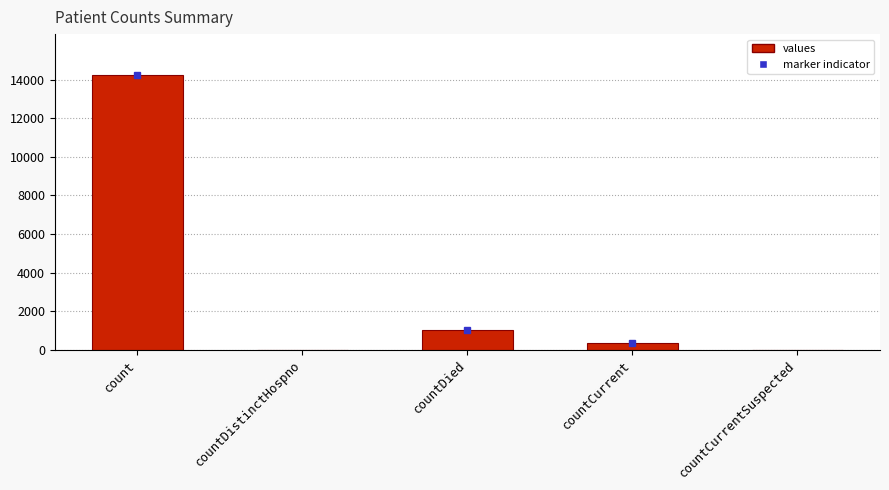

The chart shows a value of 0 at countCurrentSuspected. True or false?

True